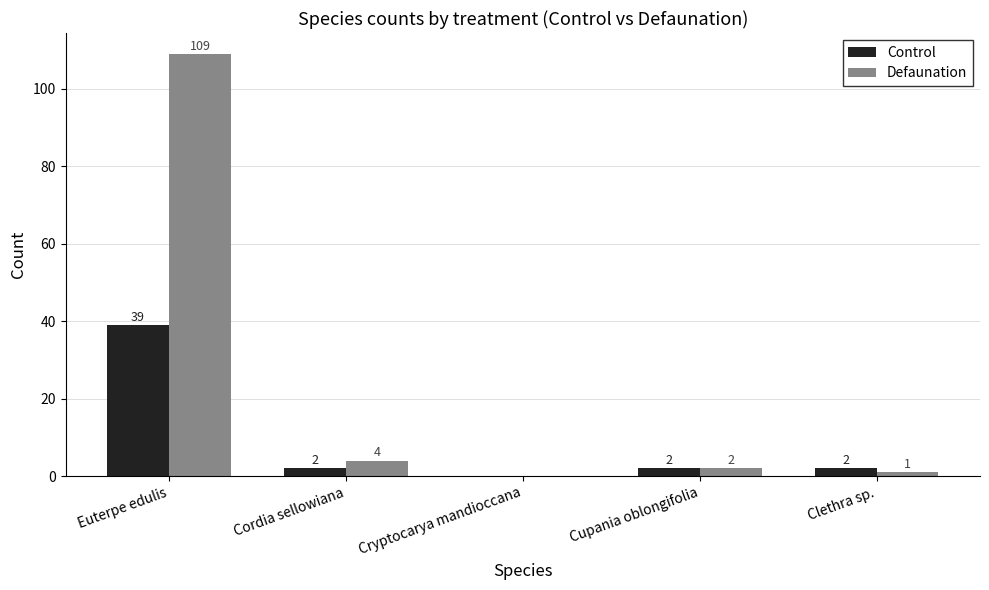

What is the total value across all series at Cordia sellowiana?

6